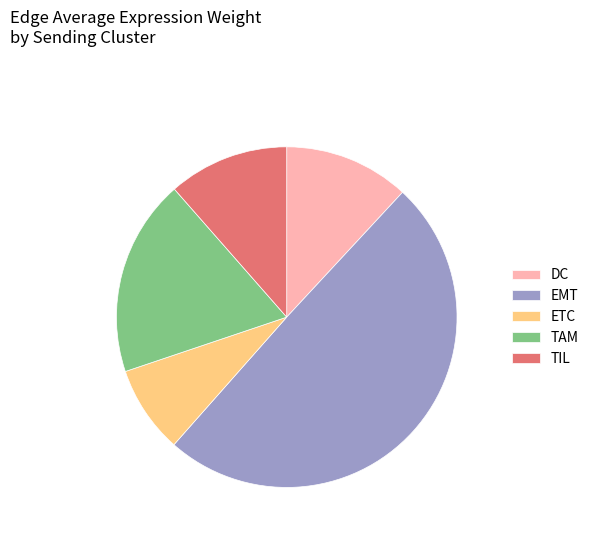

Combined, do DC and TIL account for over 50%?

No